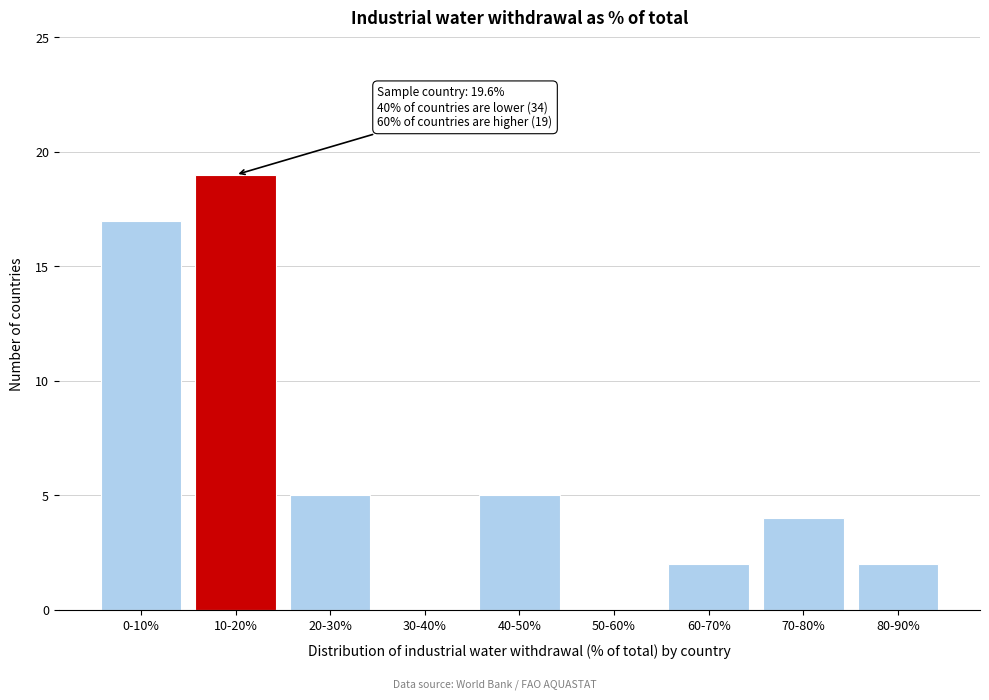

Reading left to right, extract all data points from this chart.

0-10%=17	10-20%=19	20-30%=5	30-40%=0	40-50%=5	50-60%=0	60-70%=2	70-80%=4	80-90%=2